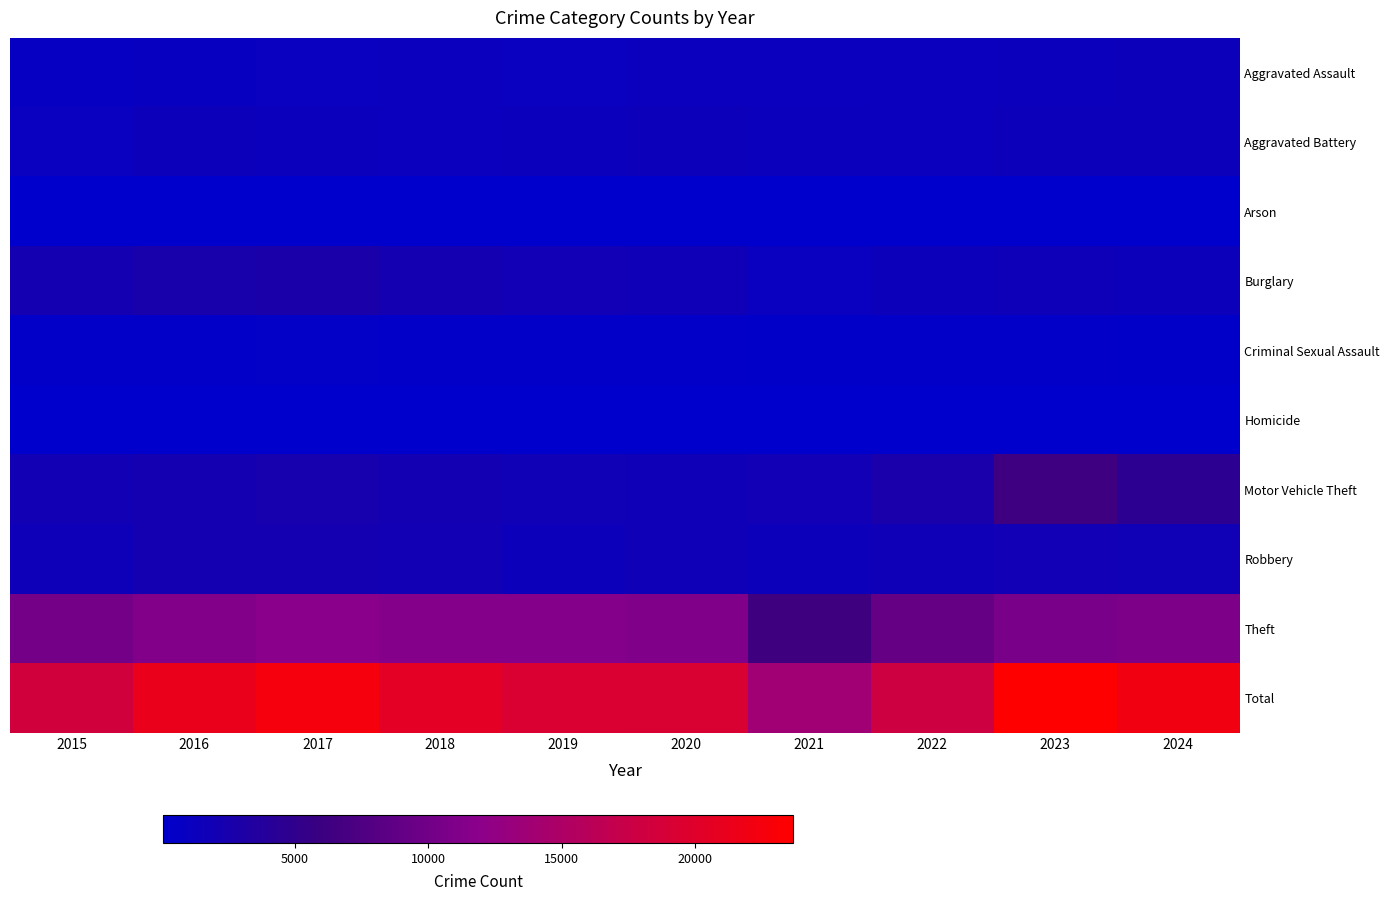

Which category has the lowest value across all series?

2018